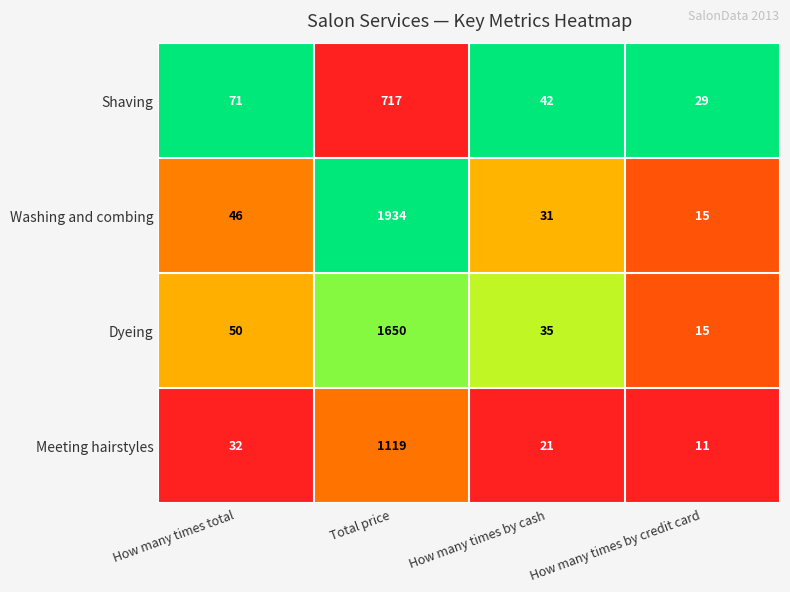

List the labels in order of Washing and combing value, smallest first.

How many times by credit card, How many times by cash, How many times total, Total price